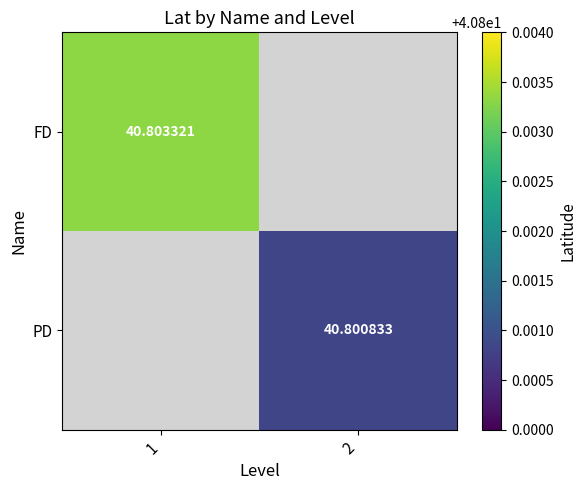

Is the value of FD at 1 greater than the value of PD at 2?

Yes